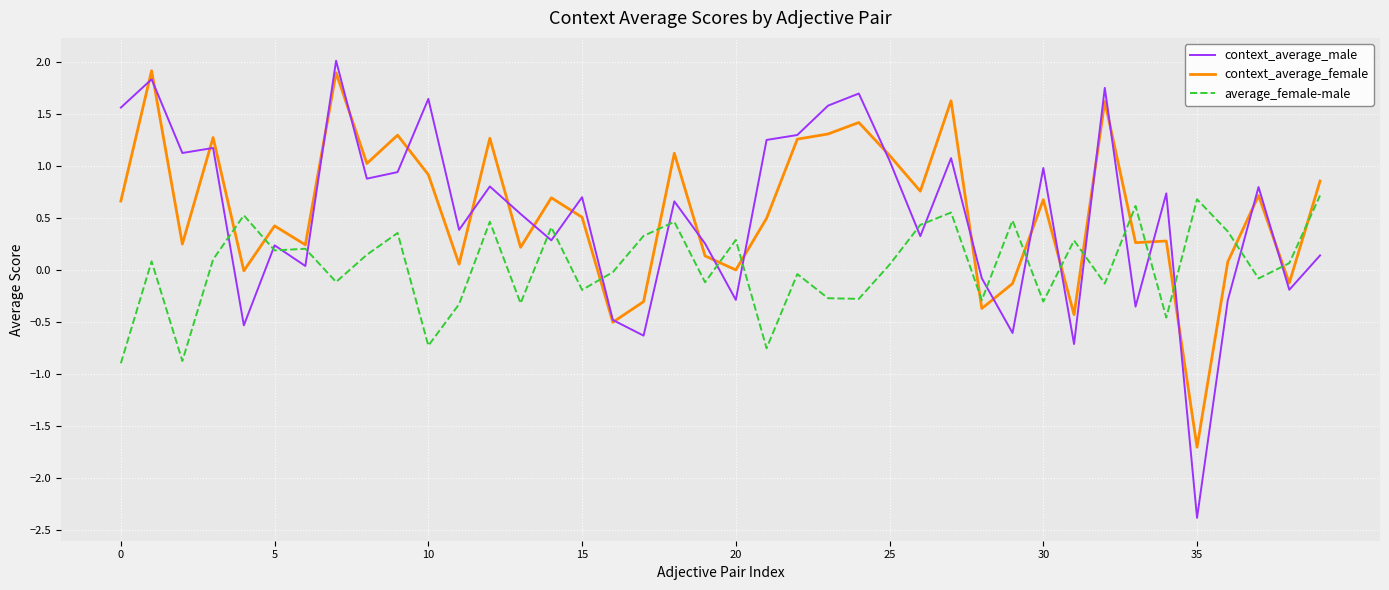

Which series has the largest range (max minus min)?

context_average_male